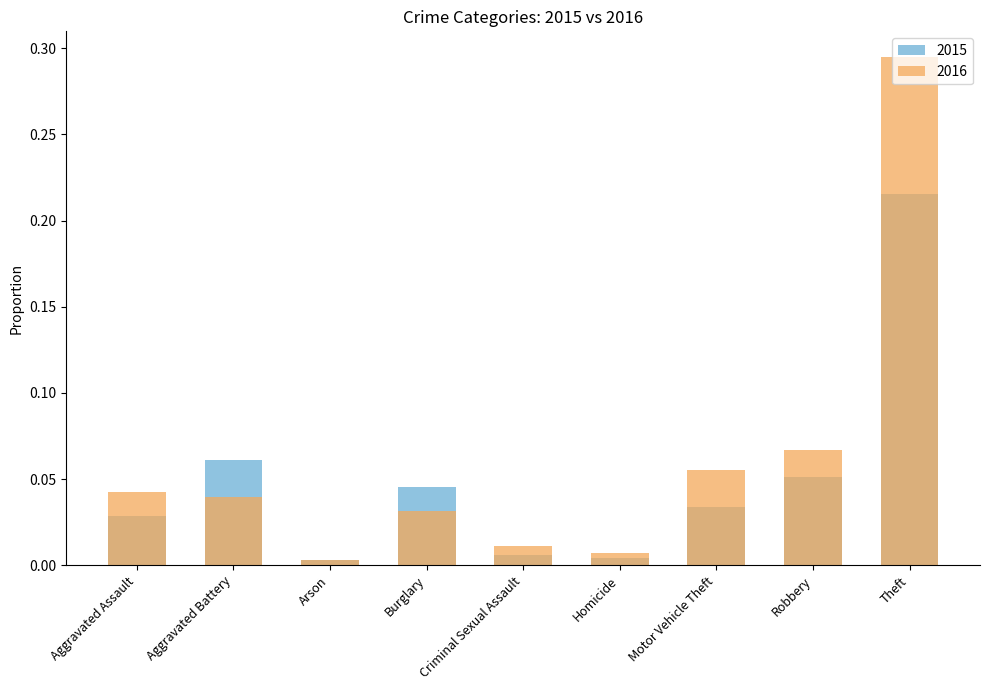

How many distinct data groups are displayed?

2